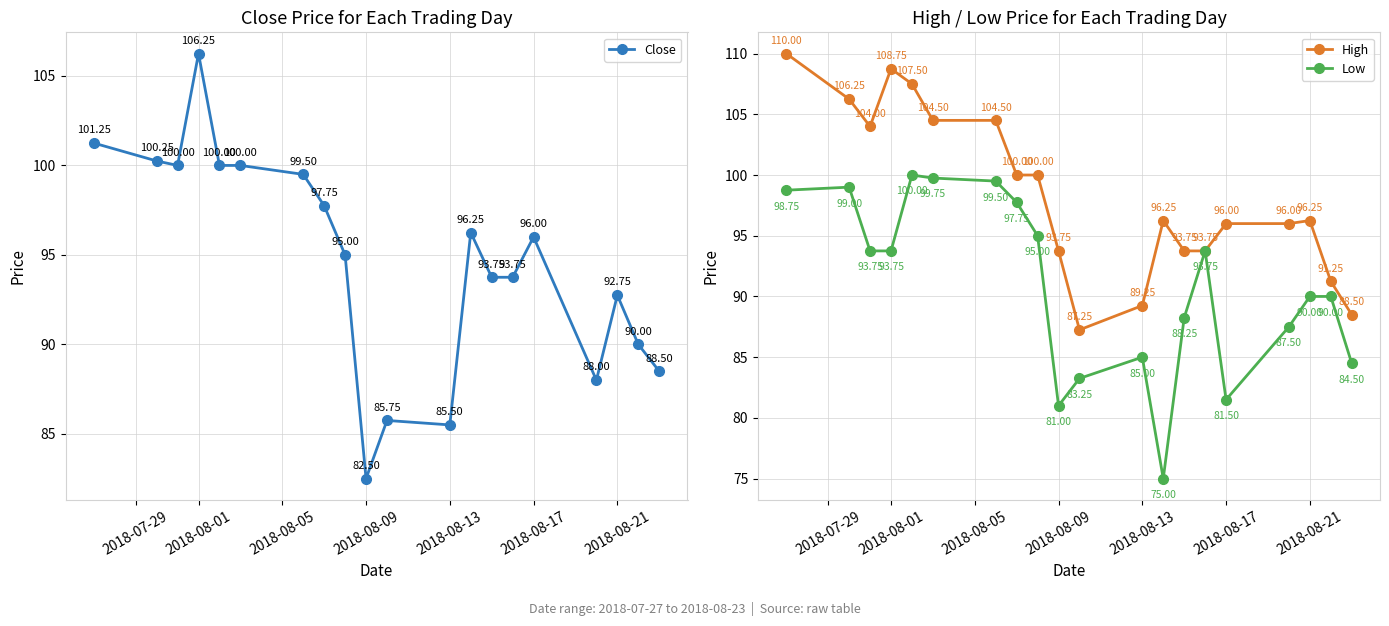

How many series are shown in this chart?

3